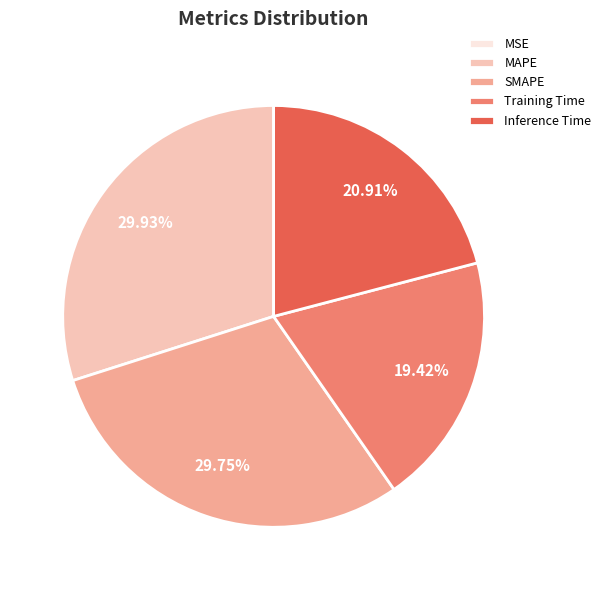

The Inference Time slice represents 21% of the pie. True or false?

True